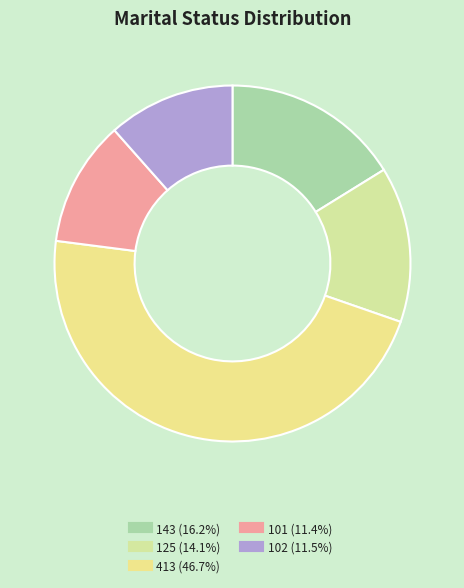

Between 413 and 102, which is larger?

413